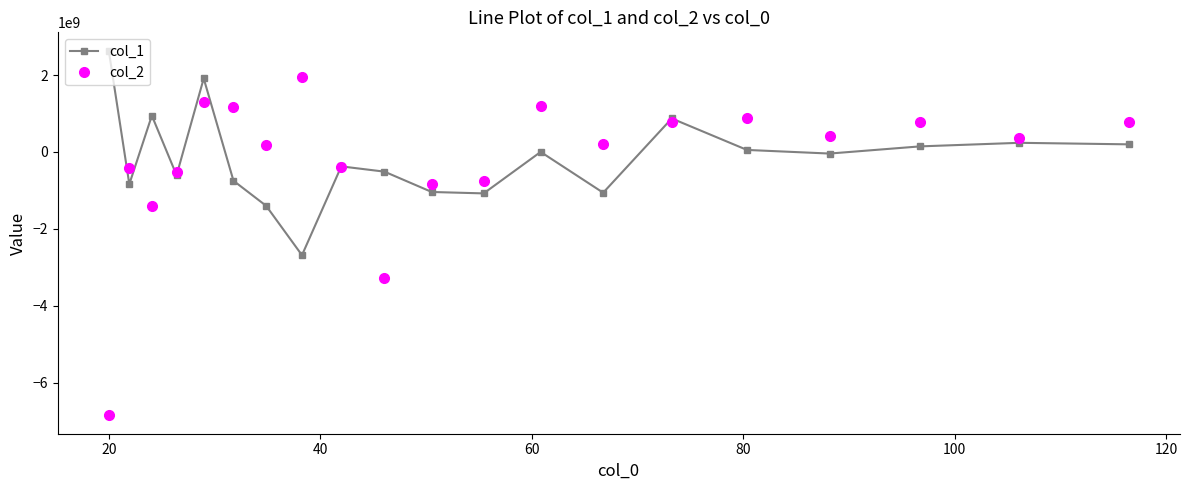

True or false: col_1 has more than 0 points higher than both neighbors.

True